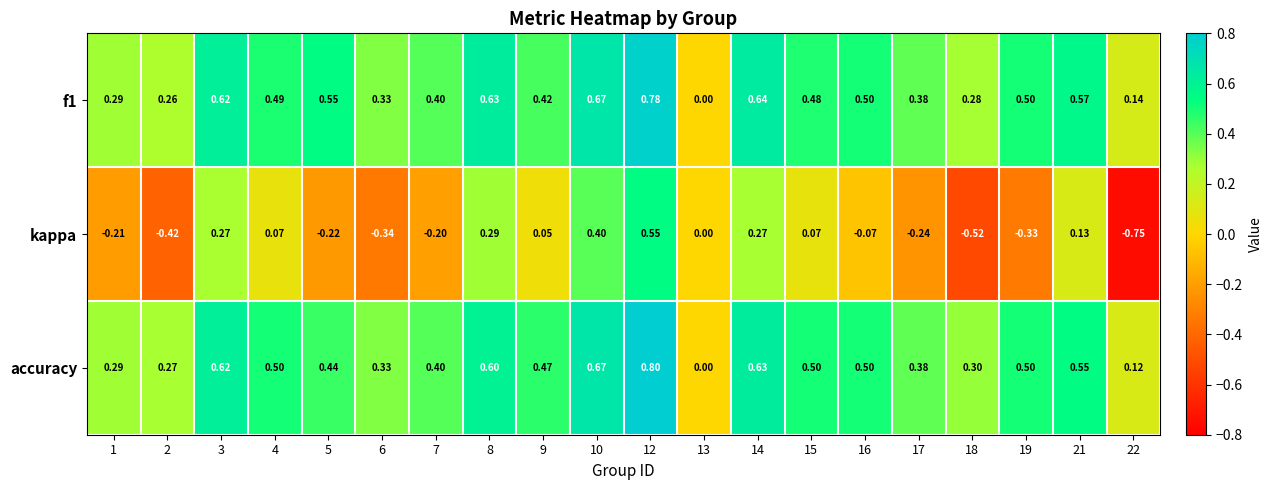

Is the value of f1 at 14 greater than the value of accuracy at 3?

Yes